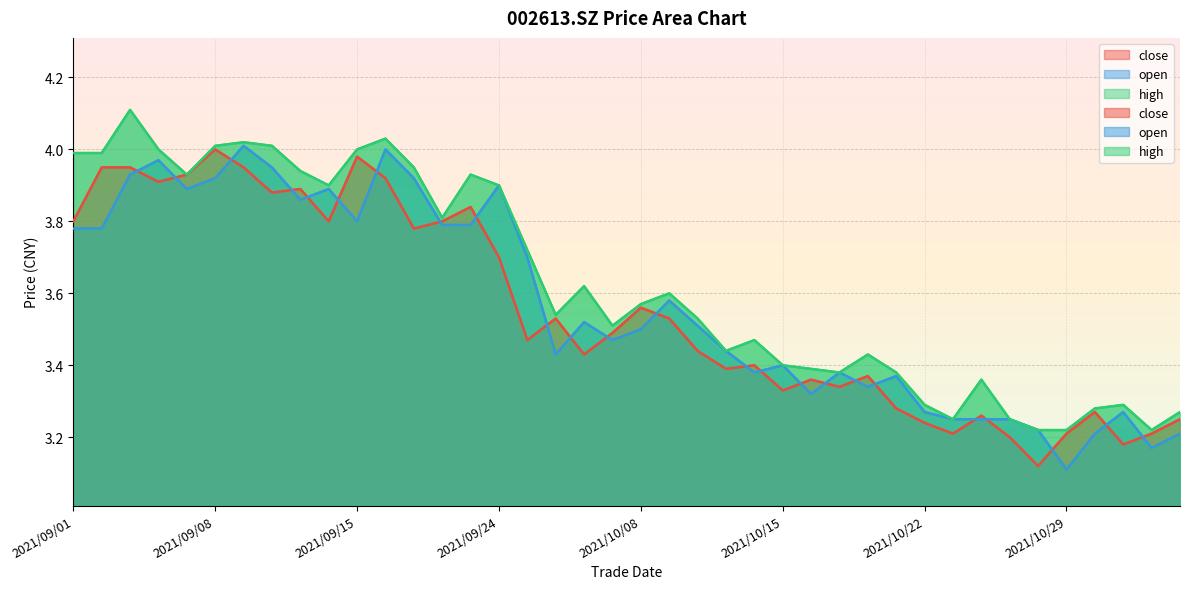

Reading left to right, transcribe all the data shown in this chart.

close: 3.8	4.0	4.0	3.9	3.9	4.0	4.0	3.9	3.9	3.8	4.0	3.9	3.8	3.8	3.8	3.7	3.5	3.5	3.4	3.5	3.6	3.5	3.4	3.4	3.4	3.3	3.4	3.3	3.4	3.3	3.2	3.2	3.3	3.2	3.1	3.2	3.3	3.2	3.2	3.2
open: 3.8	3.8	3.9	4.0	3.9	3.9	4.0	4.0	3.9	3.9	3.8	4.0	3.9	3.8	3.8	3.9	3.7	3.4	3.5	3.5	3.5	3.6	3.5	3.4	3.4	3.4	3.3	3.4	3.3	3.4	3.3	3.2	3.2	3.2	3.2	3.1	3.2	3.3	3.2	3.2
high: 4.0	4.0	4.1	4.0	3.9	4.0	4.0	4.0	3.9	3.9	4.0	4.0	4.0	3.8	3.9	3.9	3.7	3.5	3.6	3.5	3.6	3.6	3.5	3.4	3.5	3.4	3.4	3.4	3.4	3.4	3.3	3.2	3.4	3.2	3.2	3.2	3.3	3.3	3.2	3.3